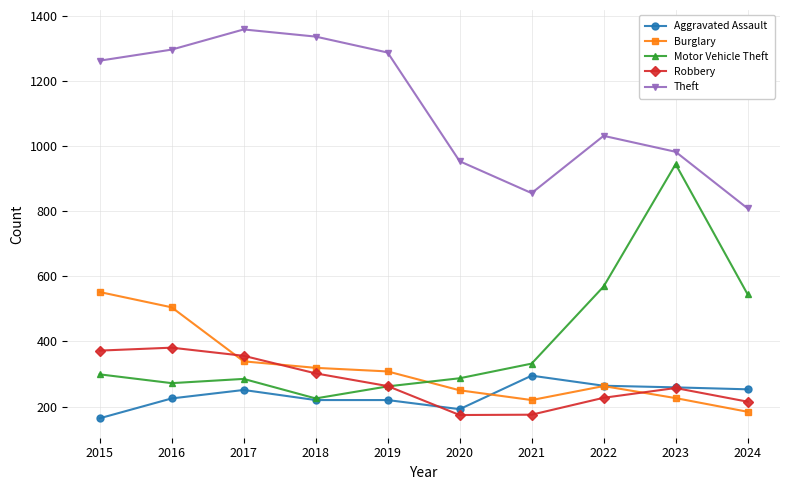

In Robbery, how many points are lower than both neighbors (excluding endpoints)?

1